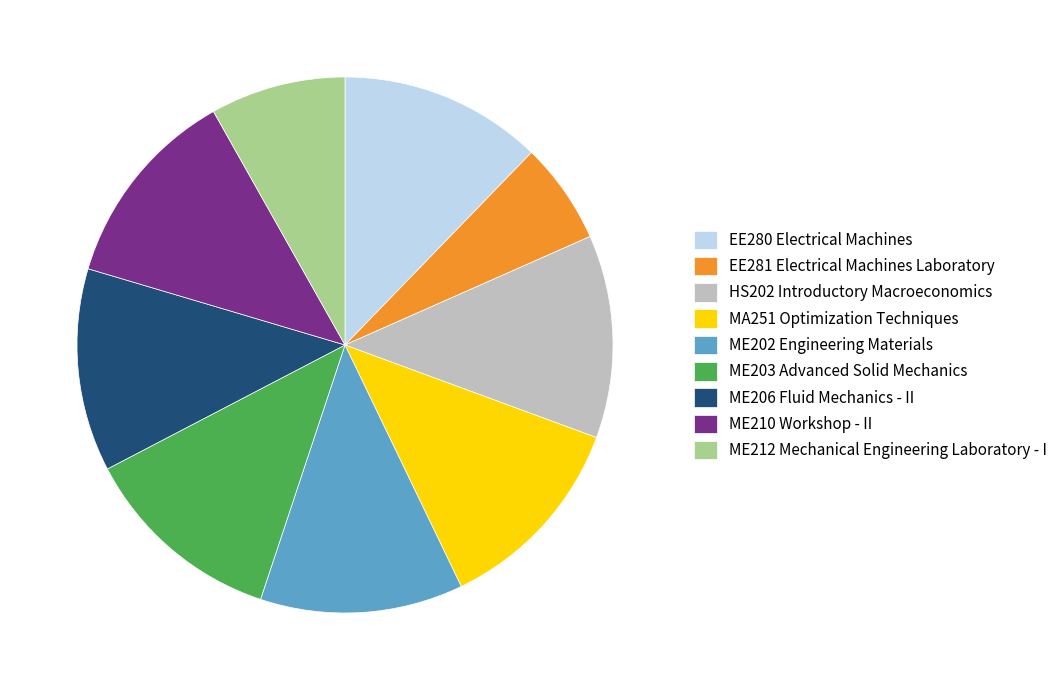

How many segments does this pie chart have?

9